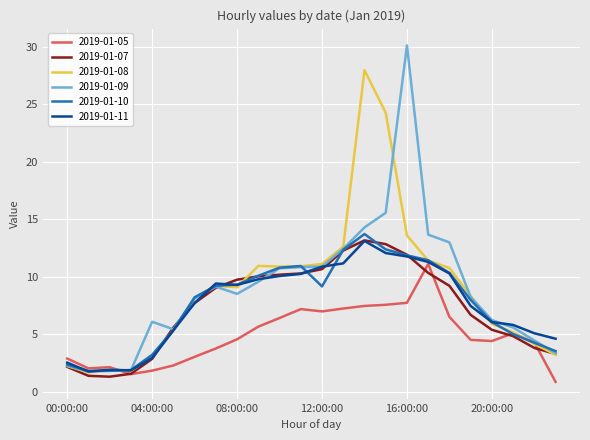

What is the average value of the 2019-01-08 series?

8.9